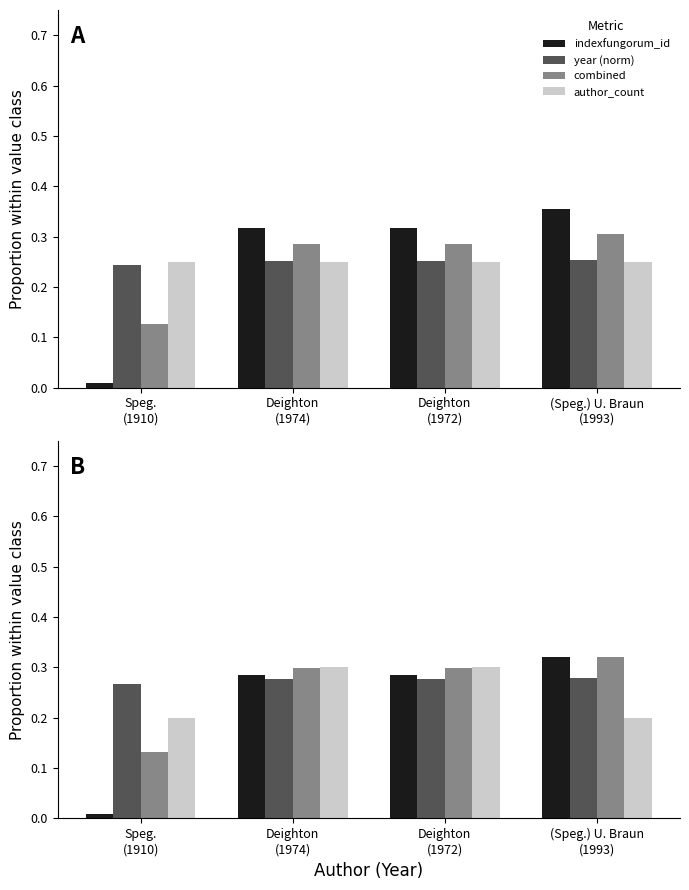

True or false: author_count has a value of 0.3 at Deighton
(1972).

True